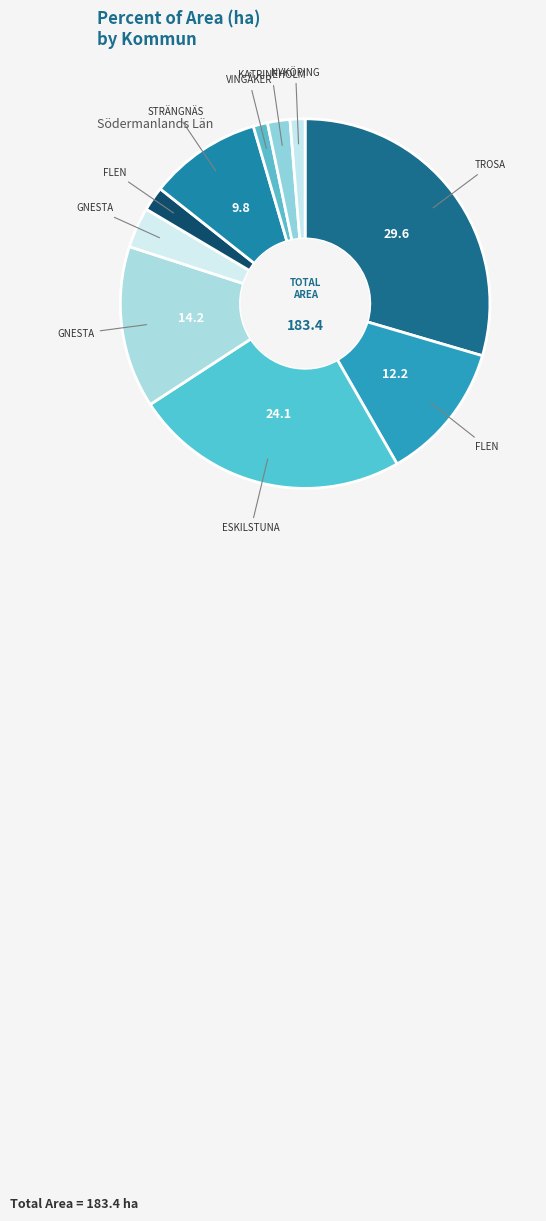

Count the number of slices in the pie.

10